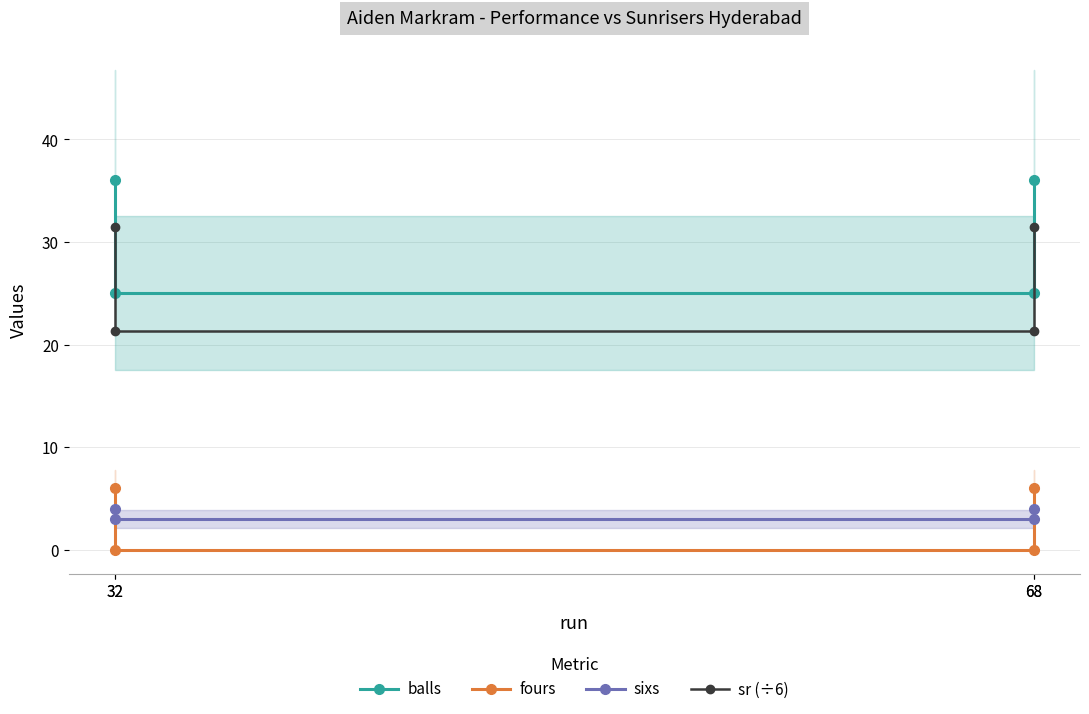

True or false: balls and sr (÷6) cross at least once.

False